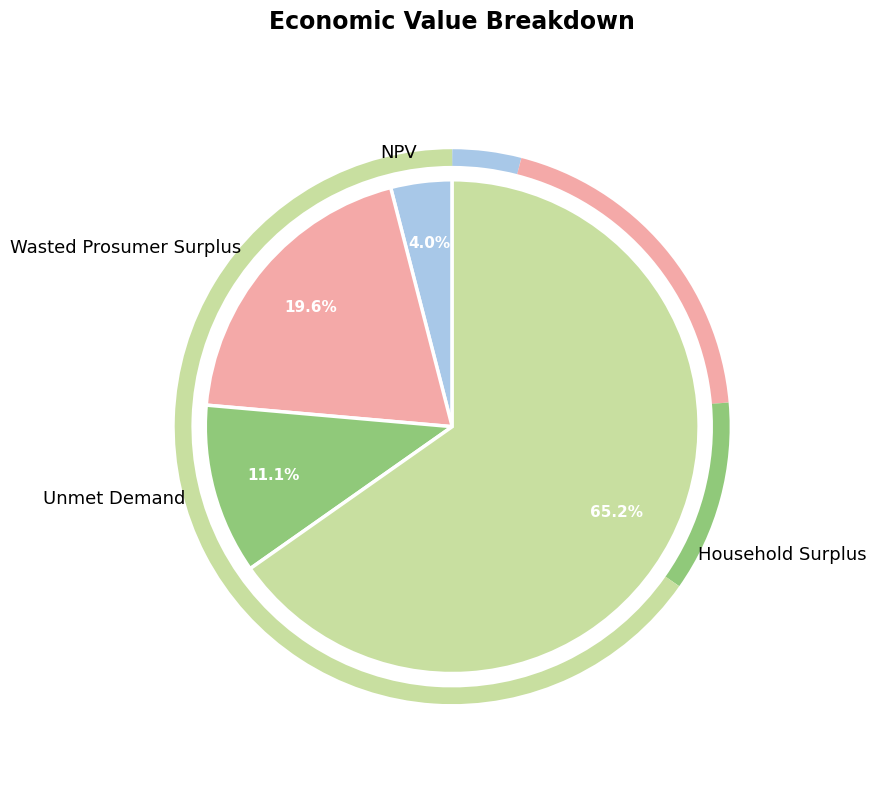

Count the number of slices in the pie.

4